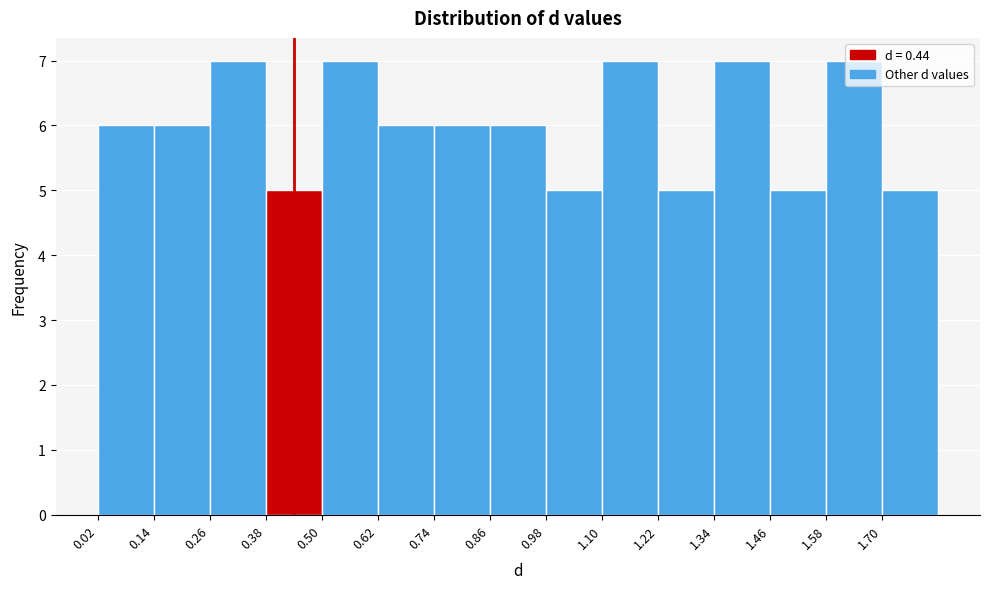

Reading left to right, transcribe this chart: for each bar, give the range it covers on the x-axis and its height. The values are not printed on the chart, so give them approximately, as read against the axis.

0.02 to 0.14: 6
0.14 to 0.26: 6
0.26 to 0.38: 7
0.38 to 0.50: 5
0.50 to 0.62: 7
0.62 to 0.74: 6
0.74 to 0.86: 6
0.86 to 0.98: 6
0.98 to 1.10: 5
1.10 to 1.22: 7
1.22 to 1.34: 5
1.34 to 1.46: 7
1.46 to 1.58: 5
1.58 to 1.70: 7
1.70 to 1.82: 5